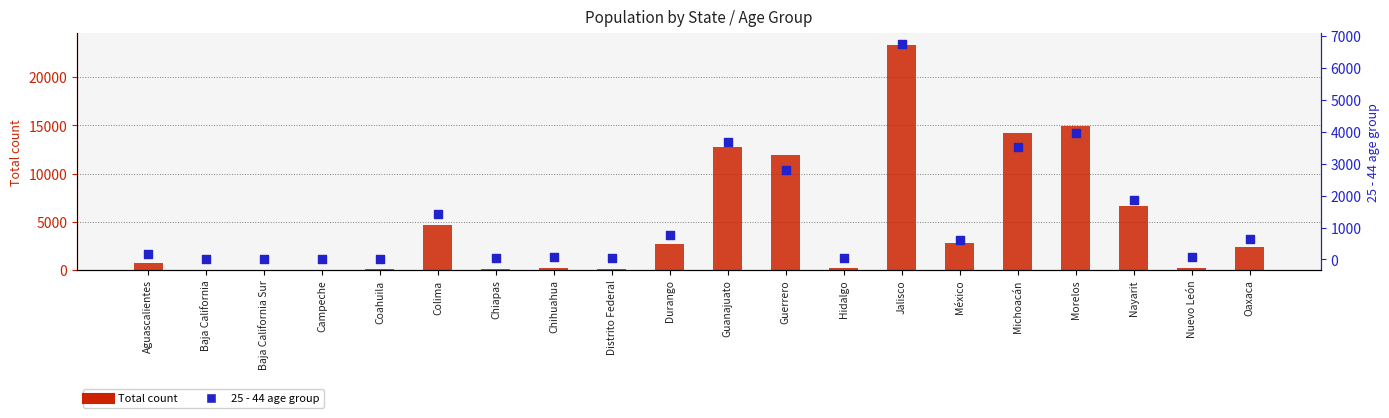

At which category is the sum across all series the highest?

Jalisco